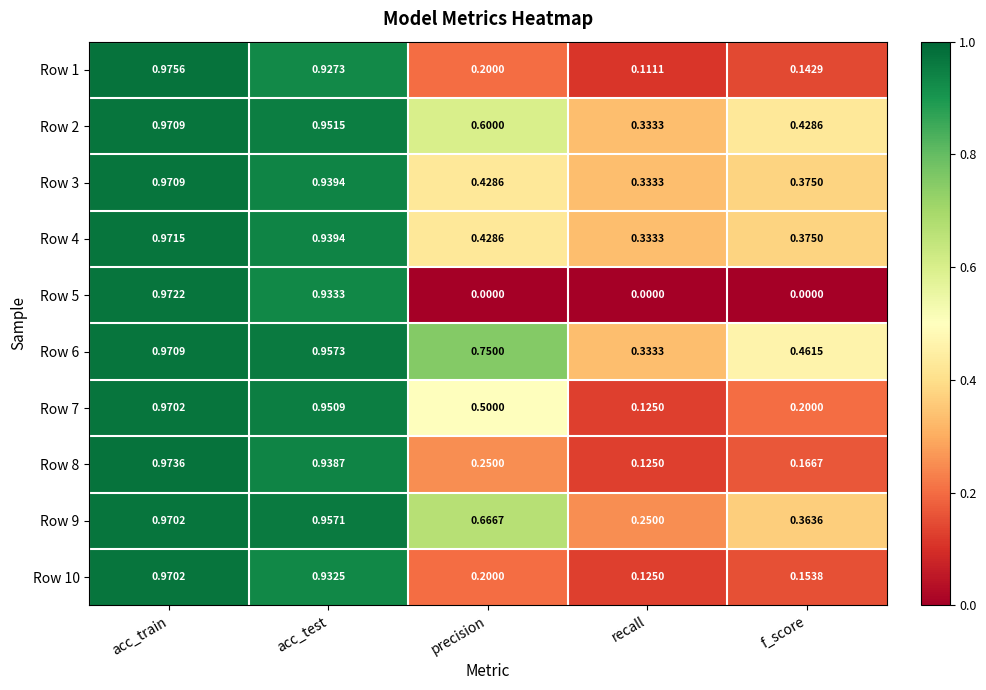

Rank the categories by Row 7 value from lowest to highest.

recall, f_score, precision, acc_test, acc_train